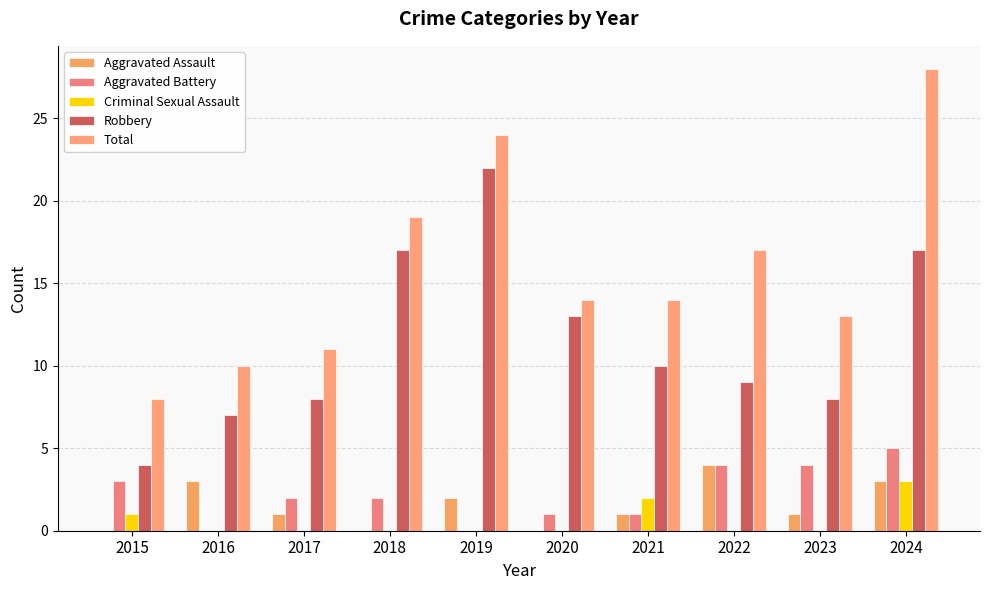

At how many categories does at least one series exceed 3?

10